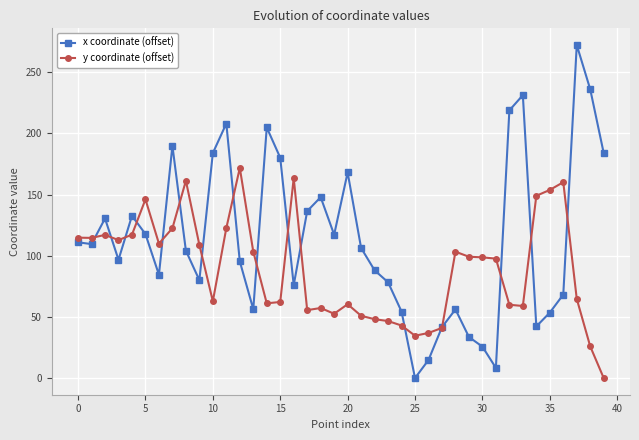

List the series in order of their overall mean, highest first.

x coordinate (offset), y coordinate (offset)